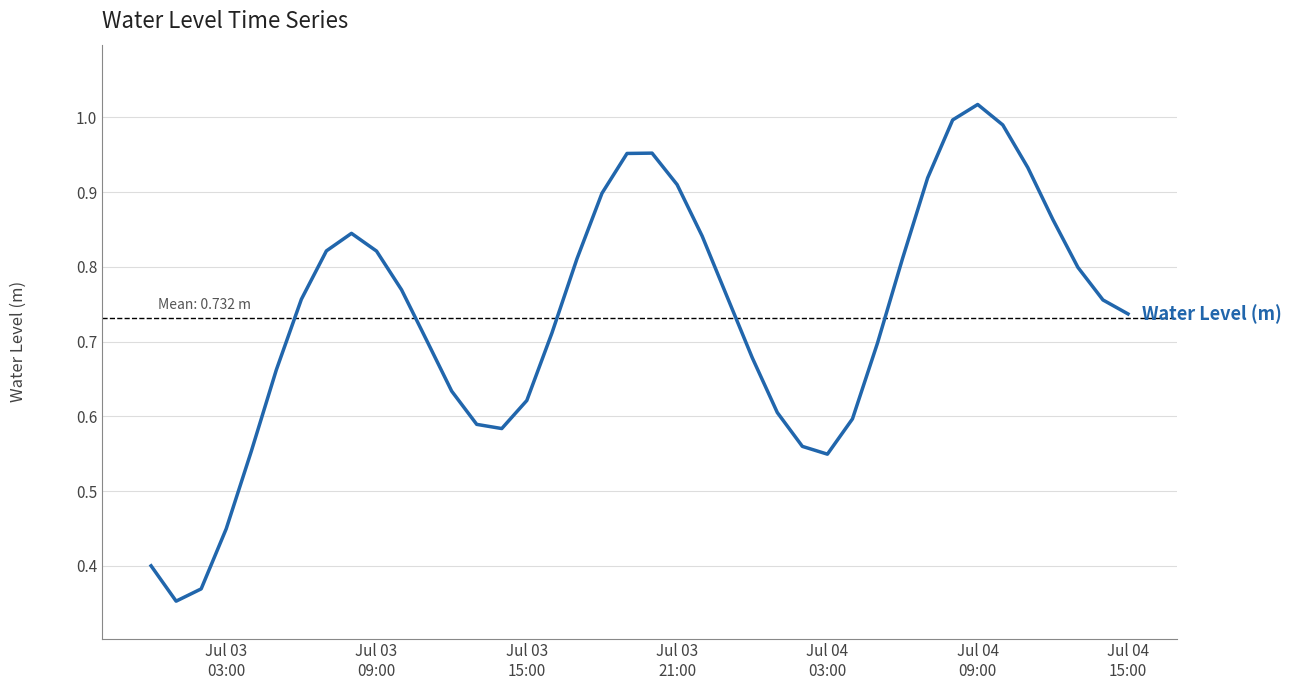

Does the chart have visible grid lines?

Yes